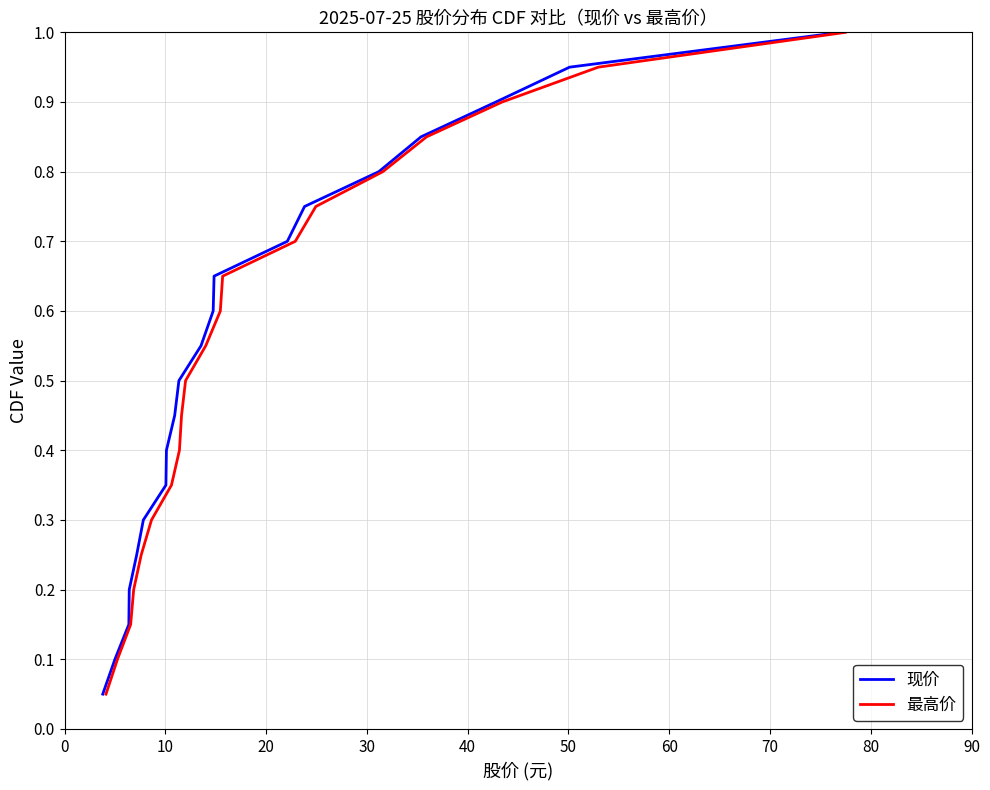

What is the maximum value for 现价?

1.0